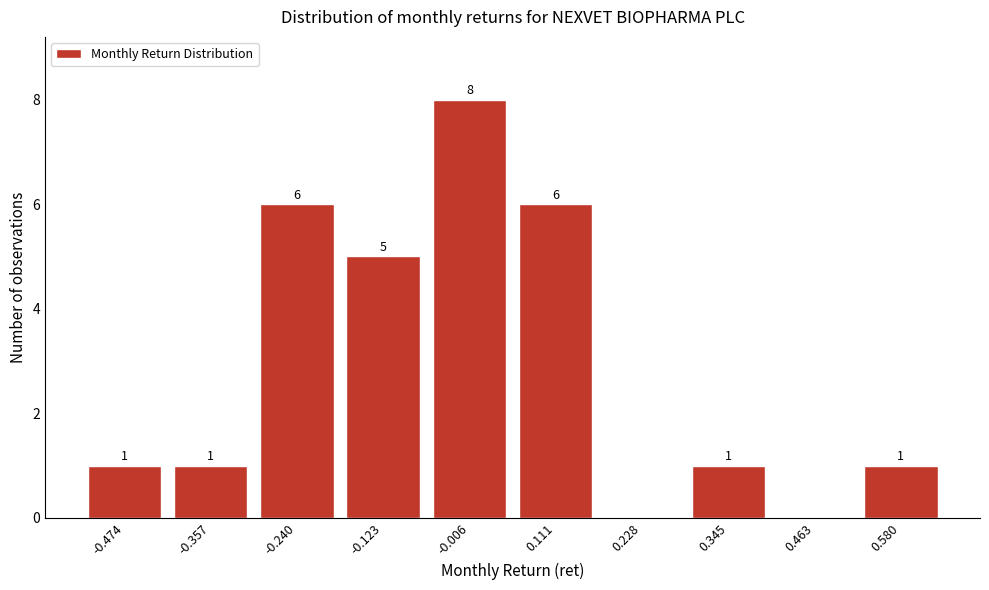

Reading left to right, transcribe all the data shown in this chart.

-0.474=1	-0.357=1	-0.240=6	-0.123=5	-0.006=8	0.111=6	0.228=0	0.345=1	0.463=0	0.580=1